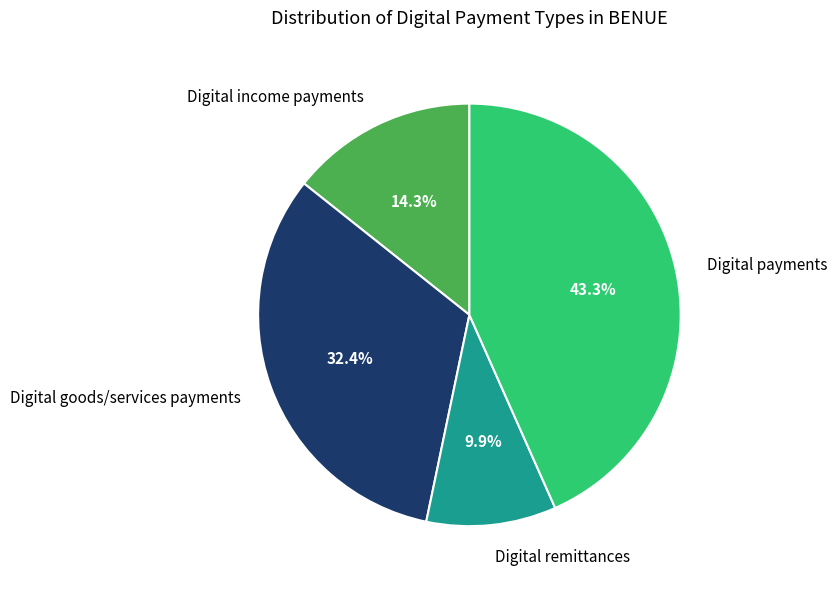

To the nearest percent, what percentage of the pie is Digital remittances?

10%